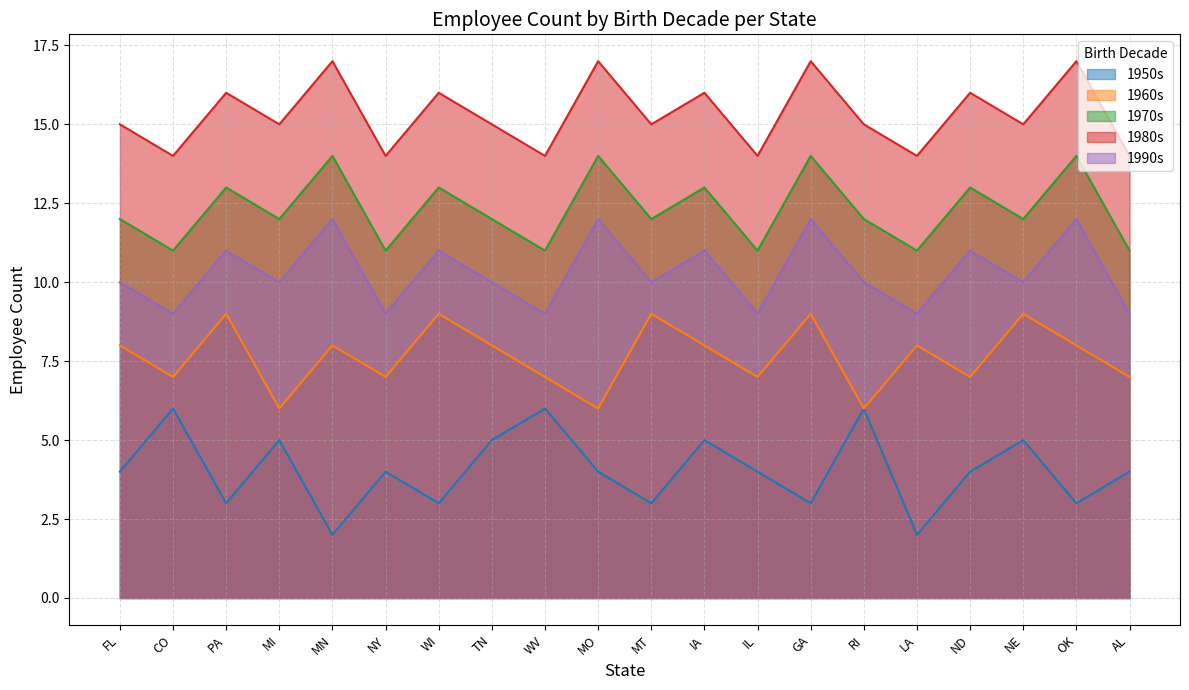

What is the maximum value for 1970s?

14